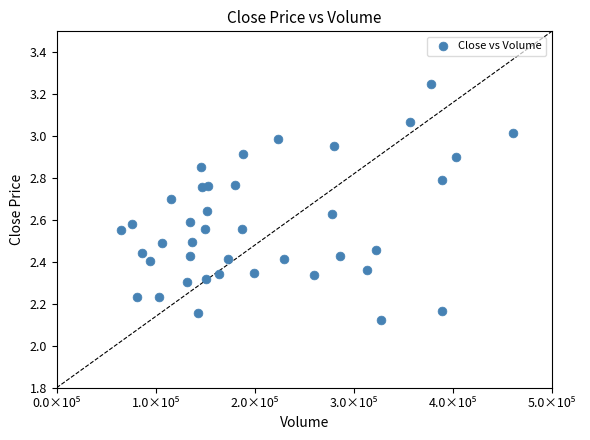

What is the range of Y values (max minus min)?

1.1